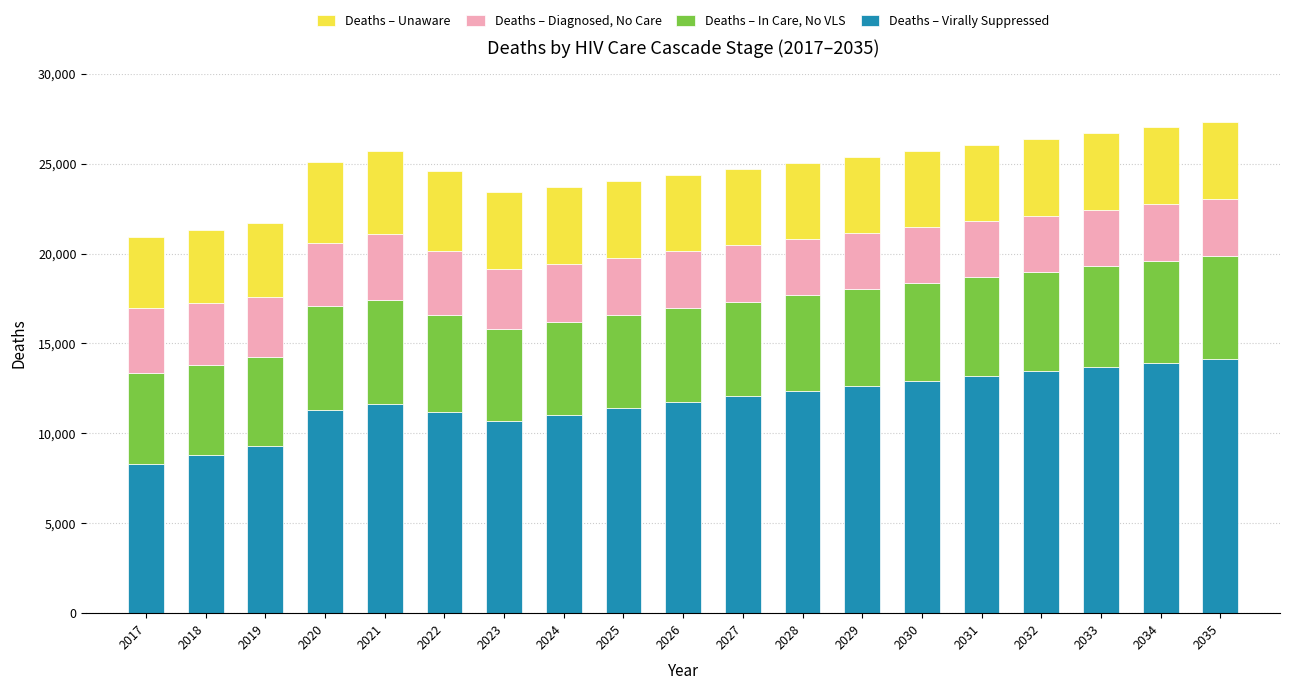

How many series are shown in this chart?

4